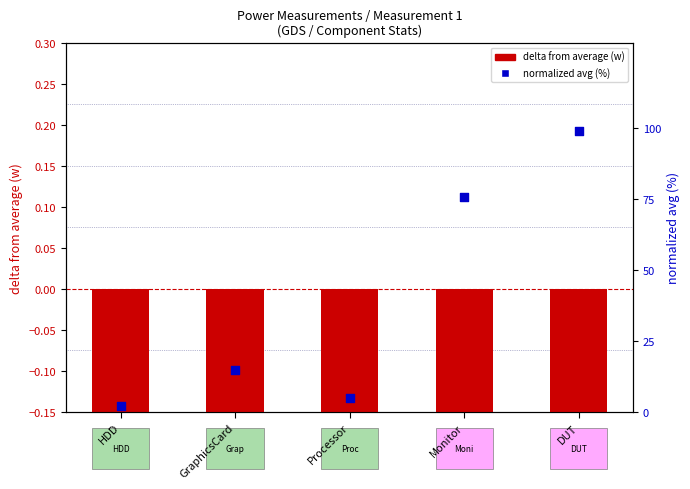

At which category is the sum across all series the highest?

DUT